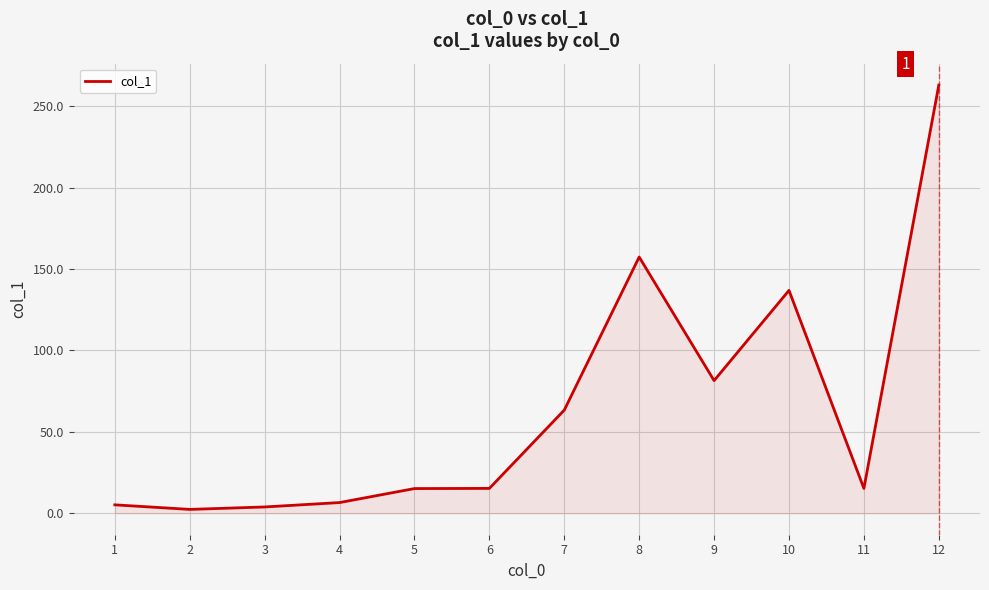

How many values exceed 15?

8